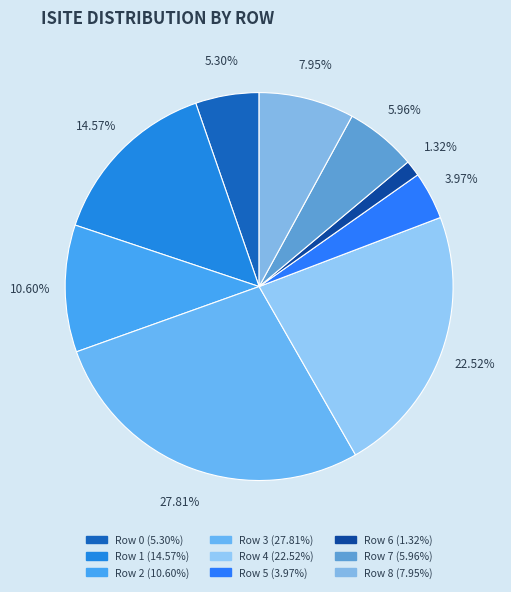

How many slices are in this pie chart?

9